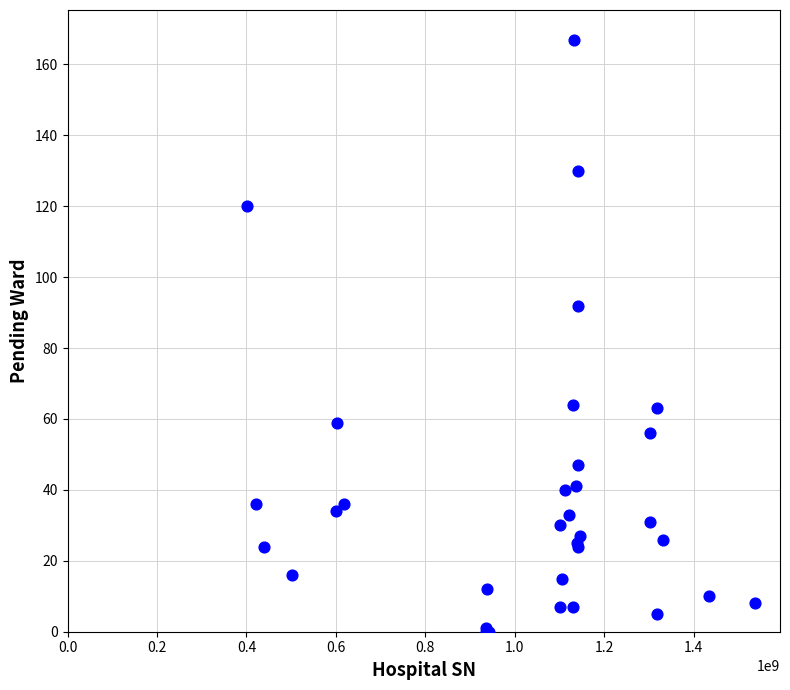

What Y value in the scatter plot is closest to 83?

92